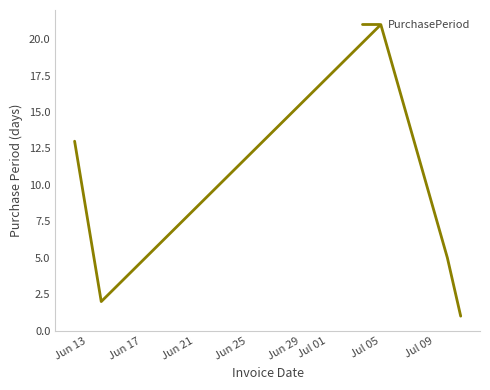

True or false: the data has more than 2 interior local peaks.

False